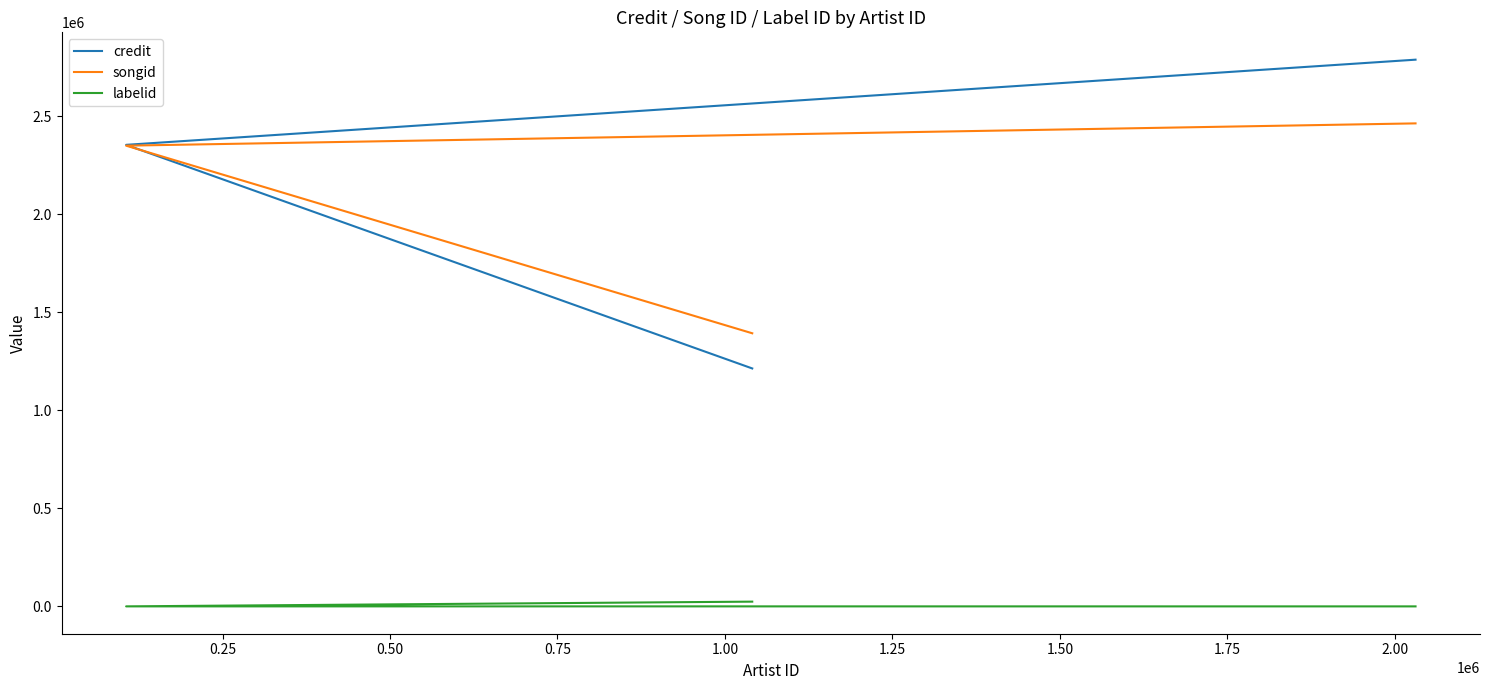

Which series has the largest total across all categories?

credit